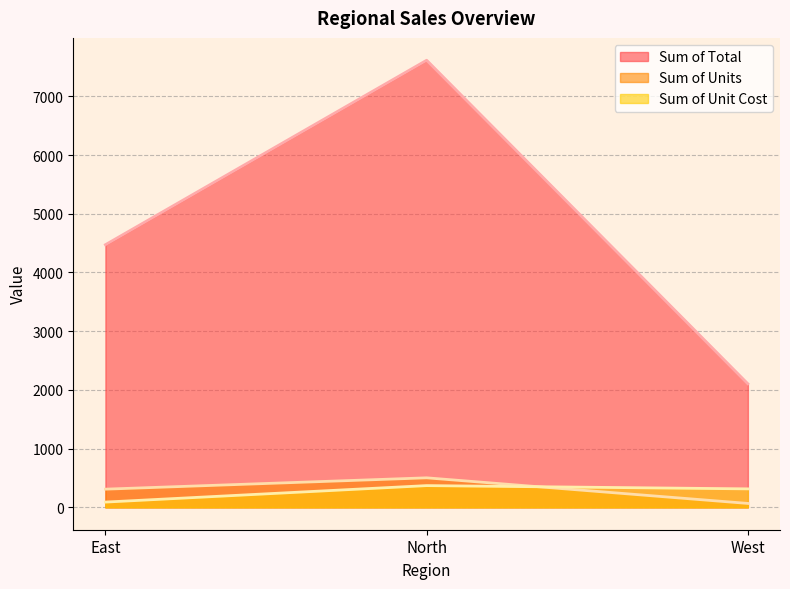

Reading left to right, what are all the values shown in this chart?

Sum of Total: 4472.9	7614.0	2104.4
Sum of Units: 310.0	503.0	67.0
Sum of Unit Cost: 89.9	370.6	315.0